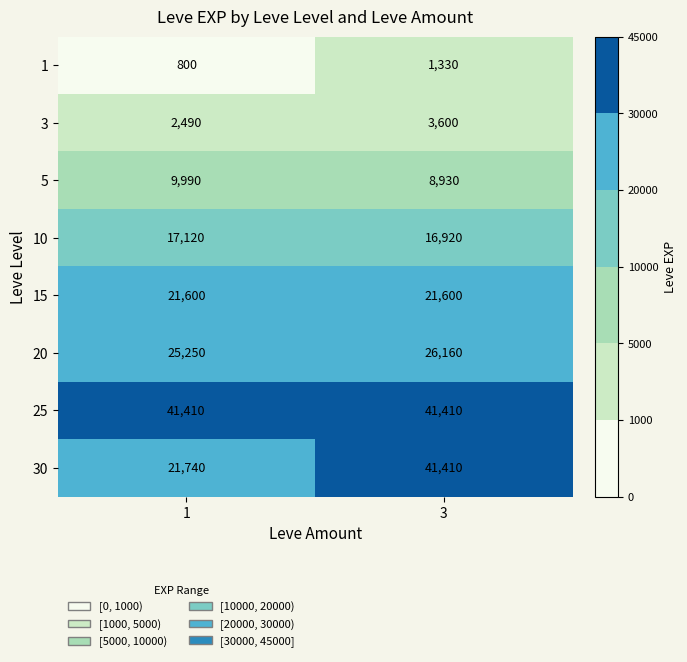

What is the greatest value displayed?

41410